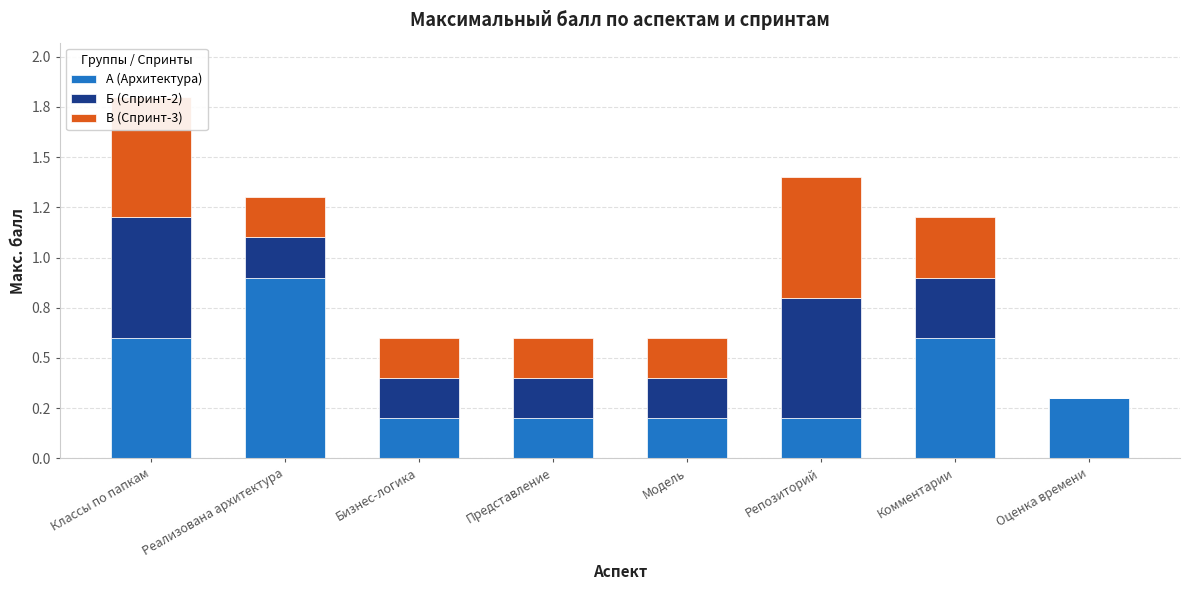

How many groups of bars are there?

8